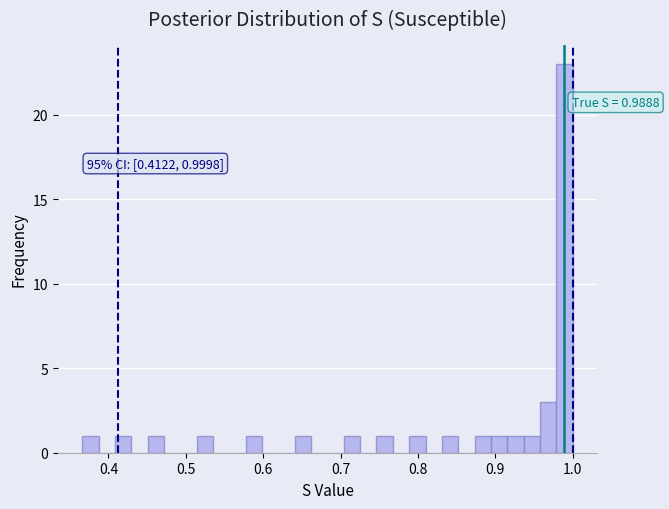

Around what value on the x-axis is the tallest bar? Give the approximate position of its centre, as read against the axis.

0.99